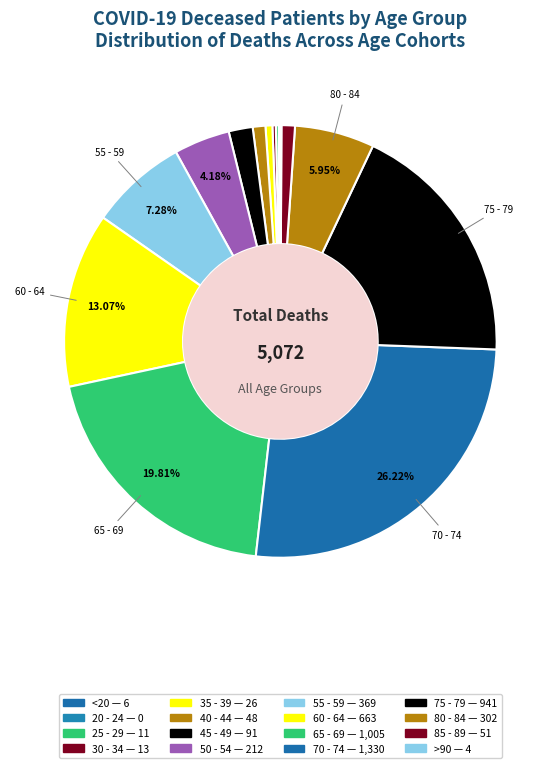

Is there a majority slice in this chart?

No